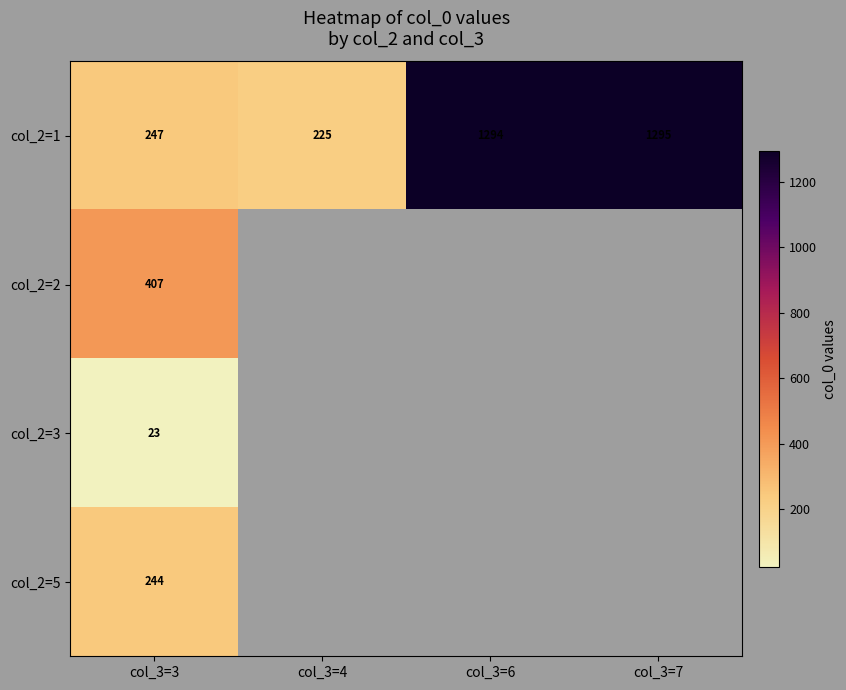

Between col_3=6 and col_3=4, which is larger?

col_3=6